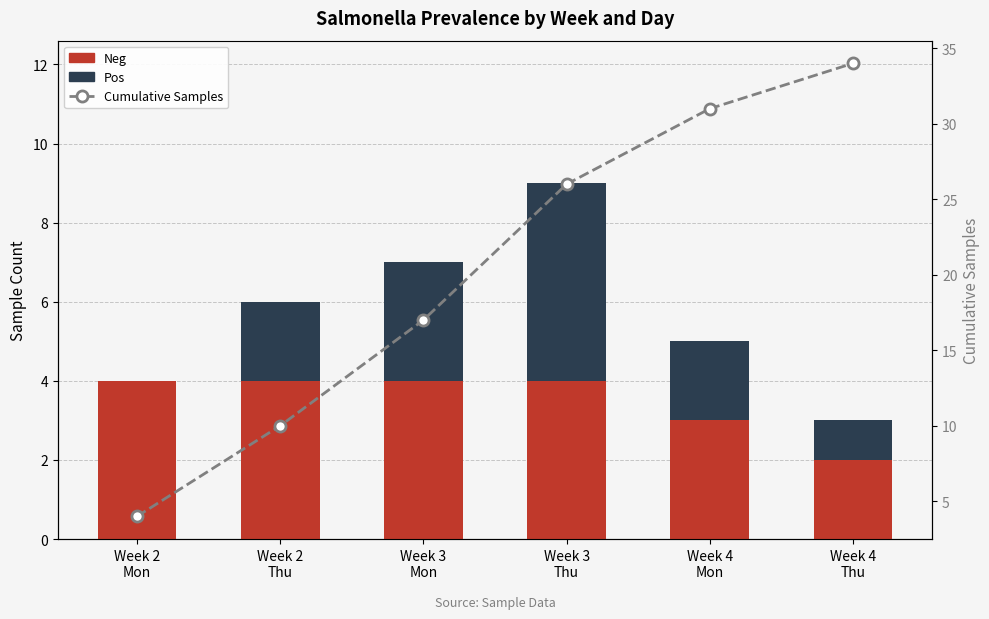

List the series in order of their peak value, lowest first.

Neg, Pos, Cumulative Samples